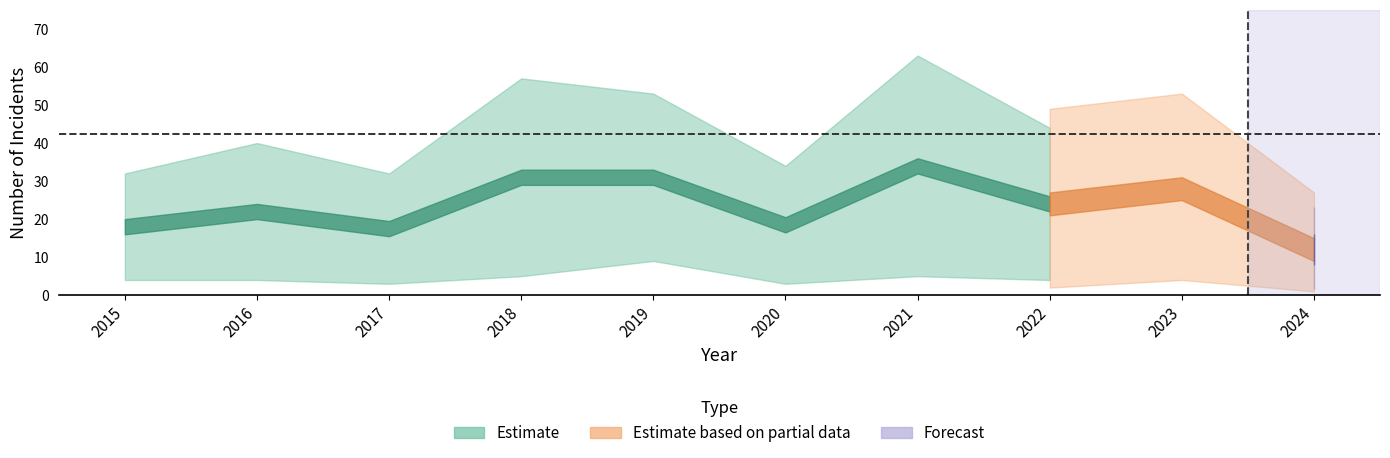

True or false: Aggravated Assault and Total intersect in this chart.

False